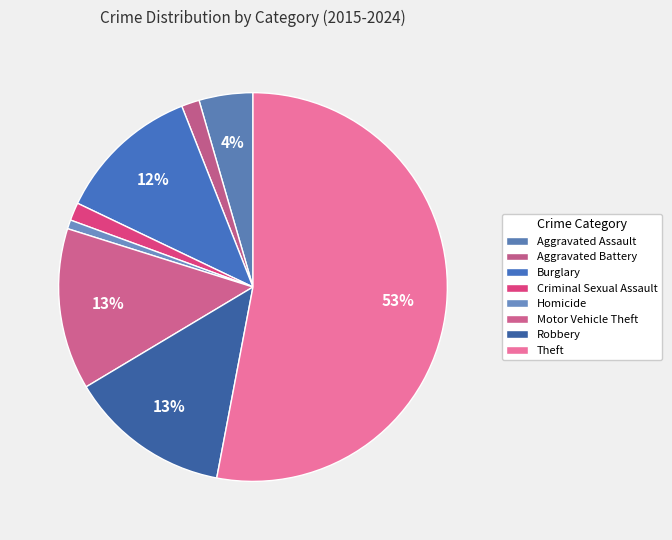

Which slice is the smallest?

Homicide